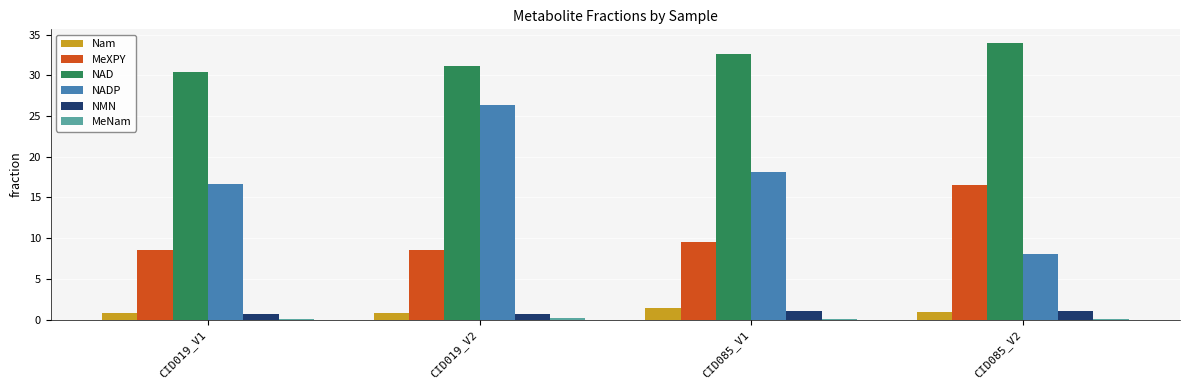

What is the total value across all series at CID085_V1?

63.0